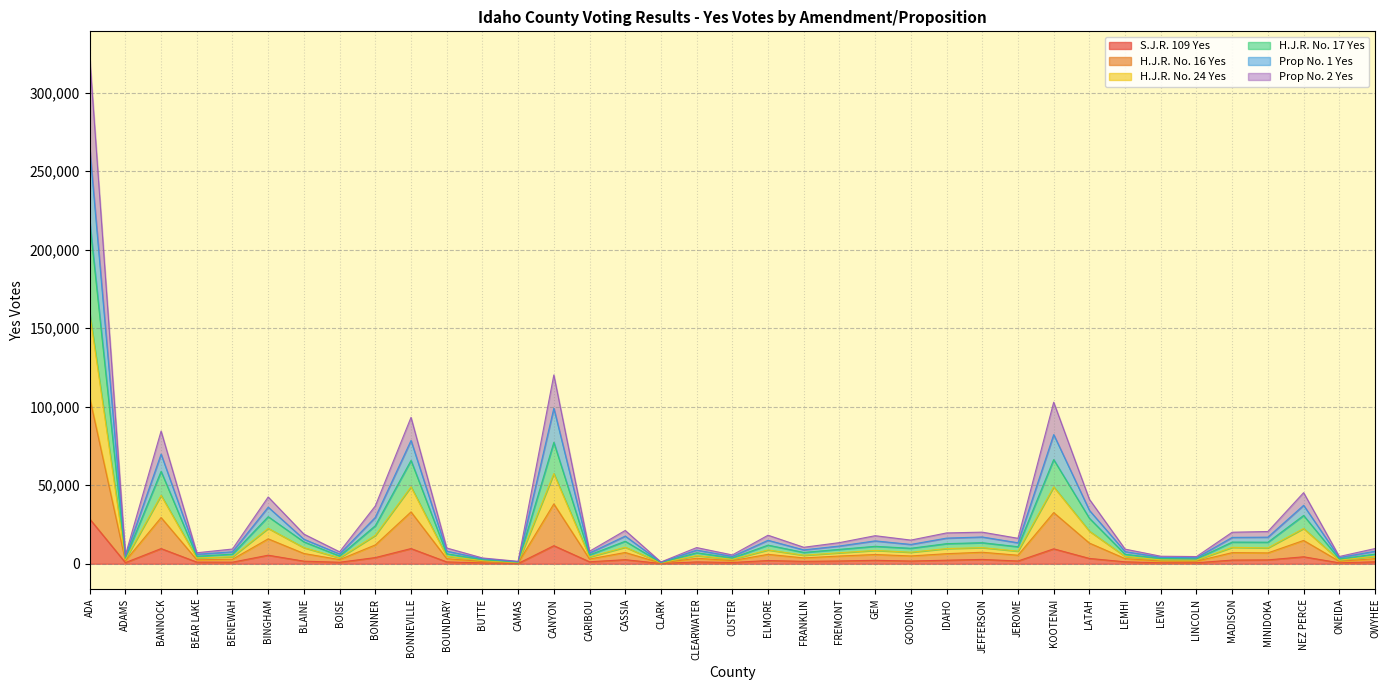

At which category does the chart reach its peak across all series?

ADA